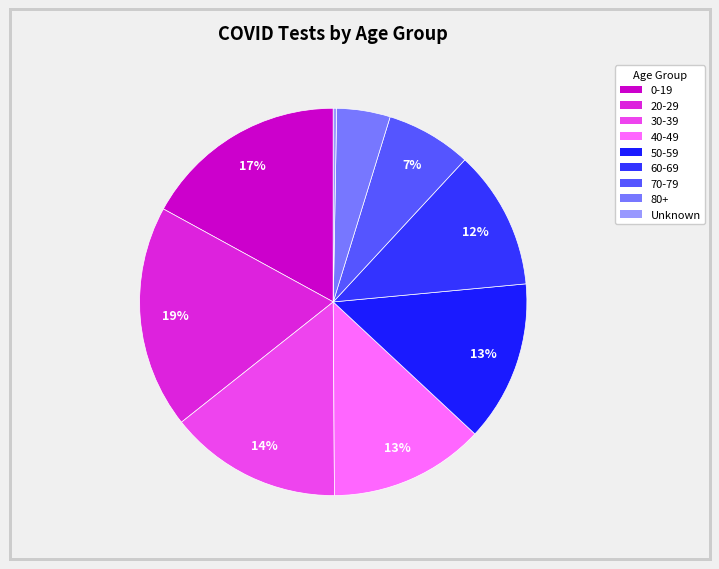

Count the number of slices in the pie.

9